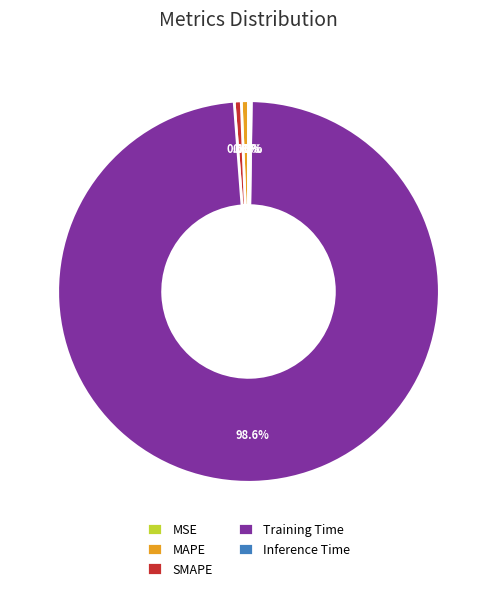

Which slice represents more than half of the pie?

Training Time